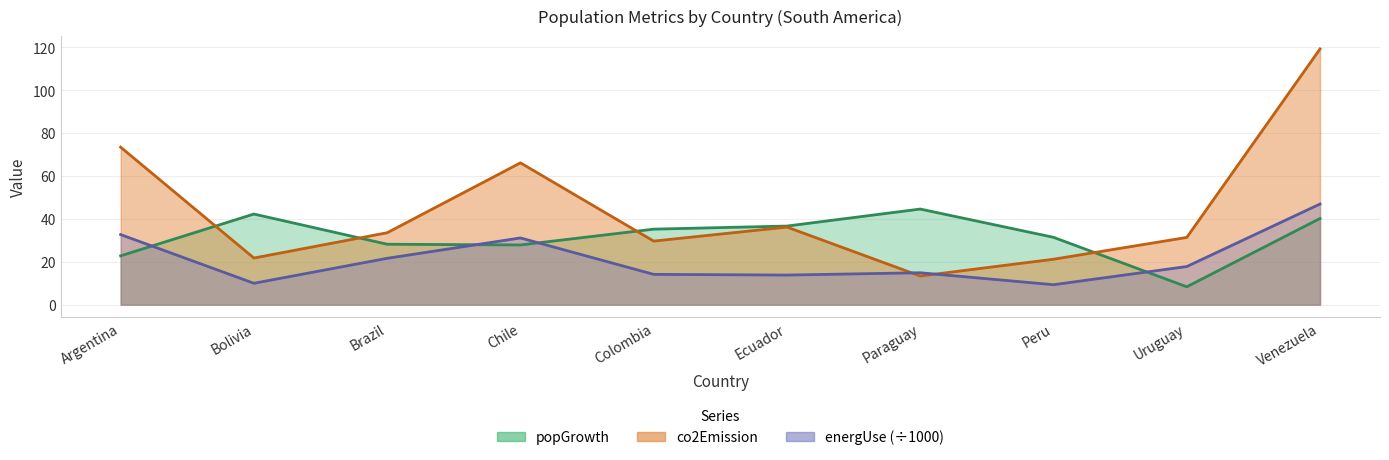

What is the label of the 8th point from the left?

Peru